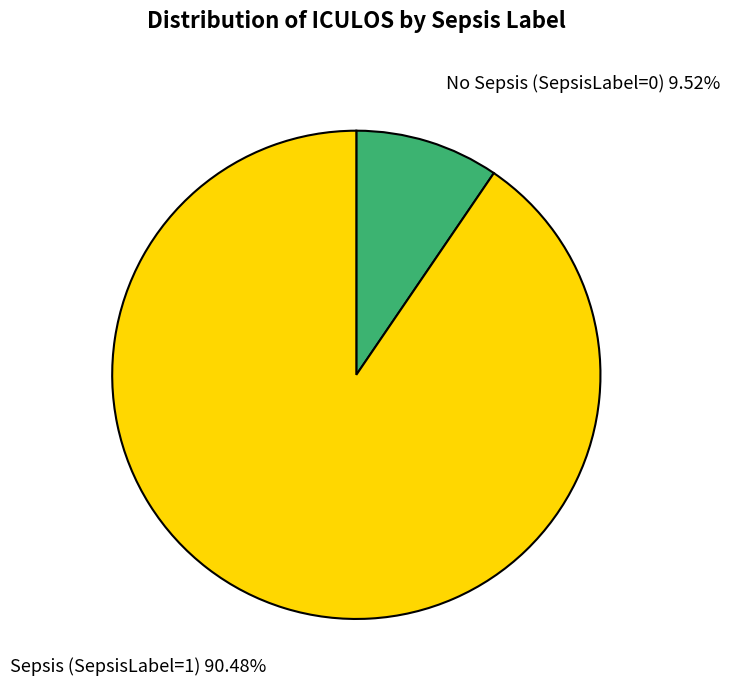

Does No Sepsis (SepsisLabel=0) account for over 50% of the chart?

No